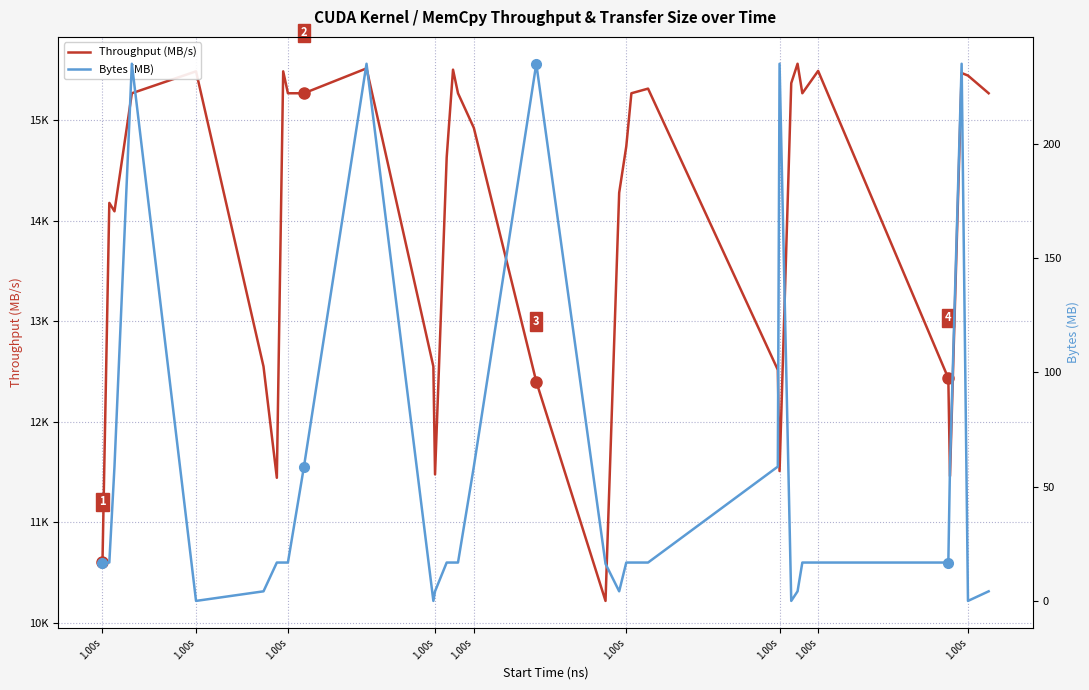

True or false: Throughput (MB/s) and Bytes (MB) intersect in this chart.

False